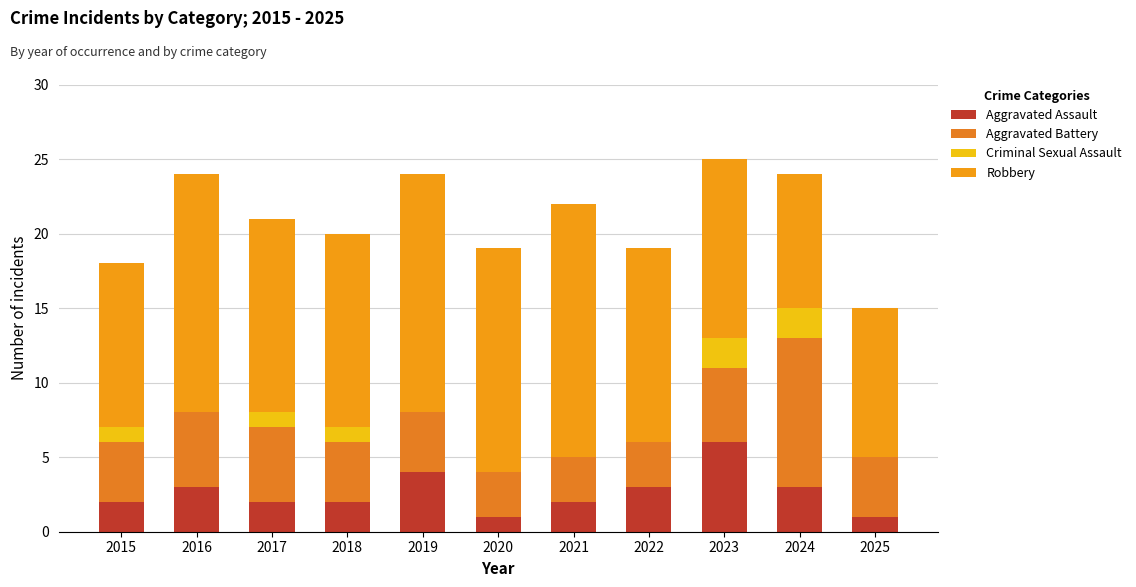

What is the difference between the Robbery values at 2016 and 2023?

4